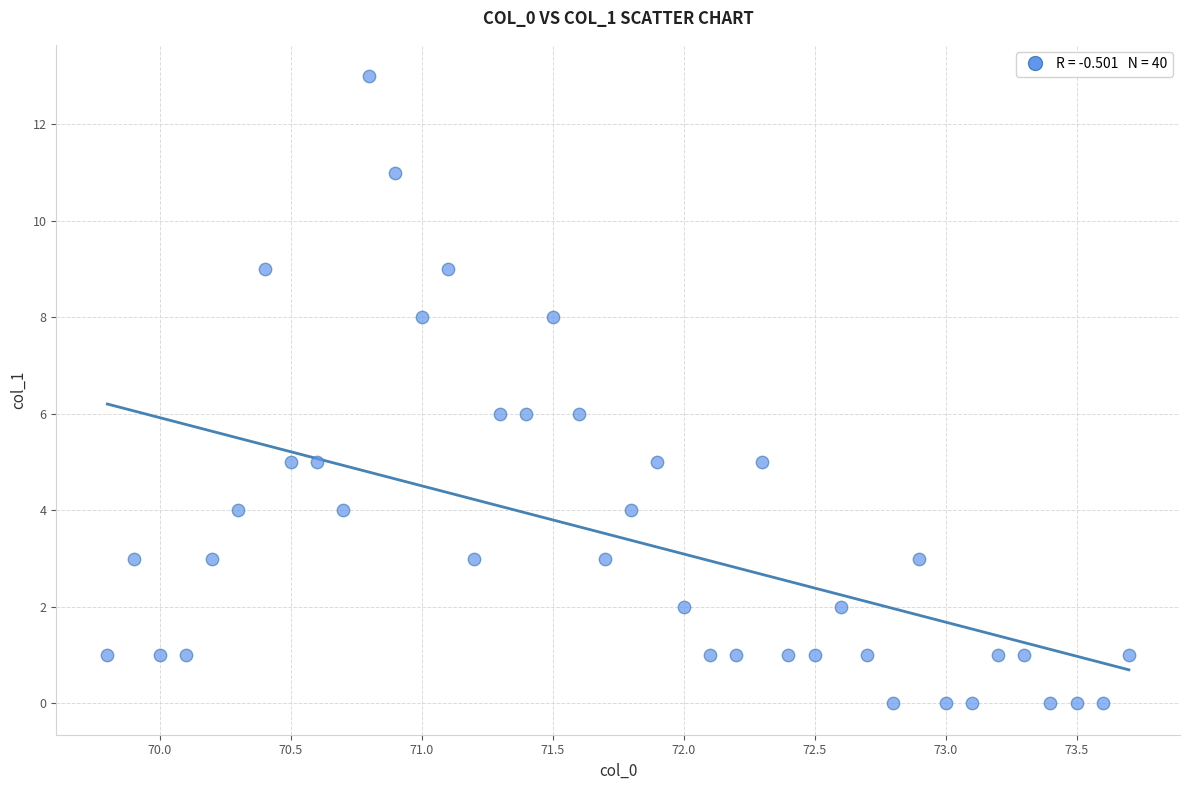

What is the range of Y values (max minus min)?

13